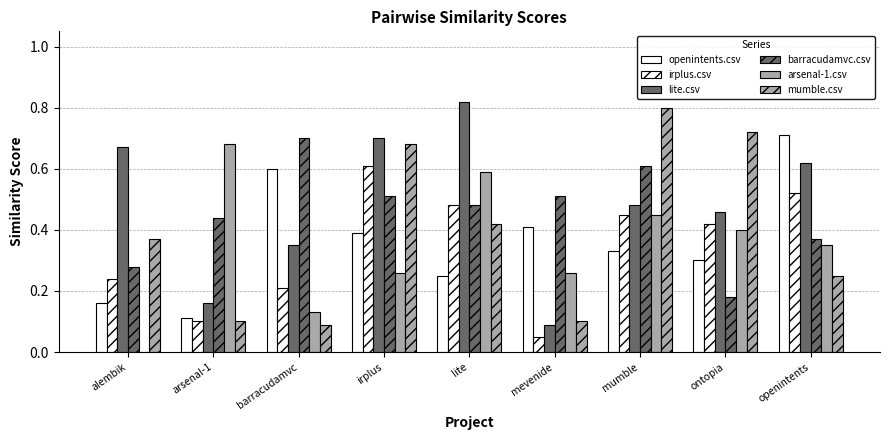

What is the label of the 3rd bar from the right?

mumble